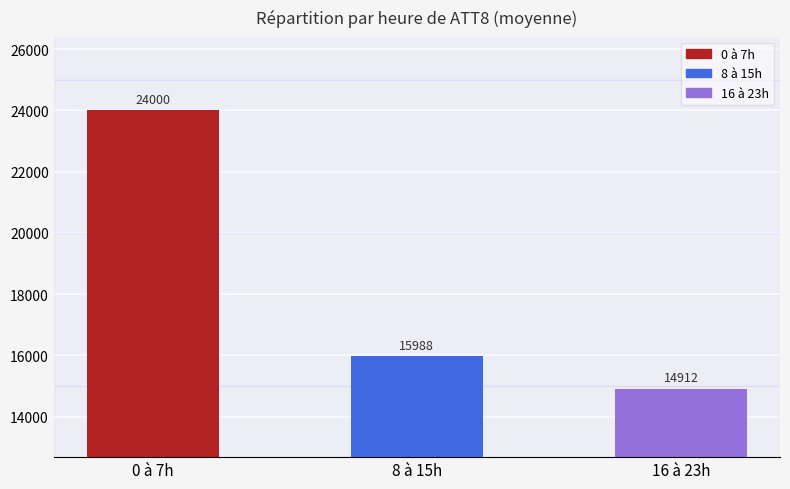

At which category does the chart reach its peak across all series?

0 à 7h